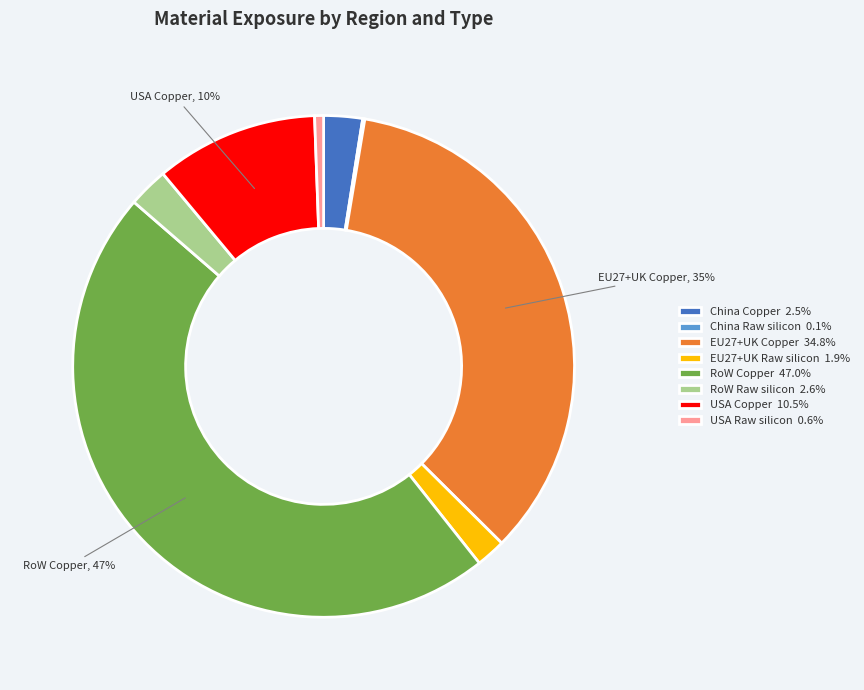

To the nearest percent, what percentage of the pie is China Copper 2.5%?

2%